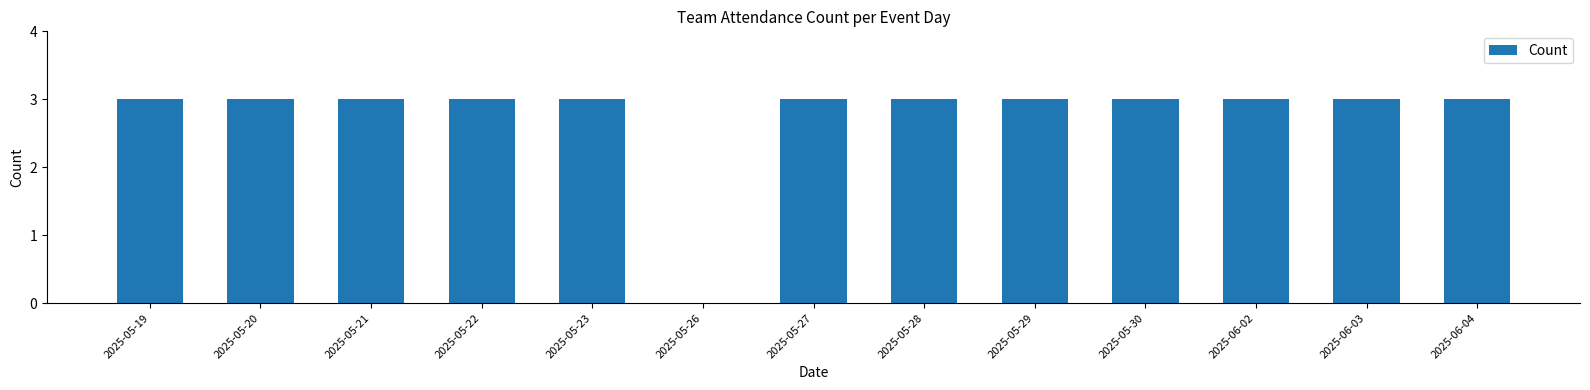

What is the average value?

3